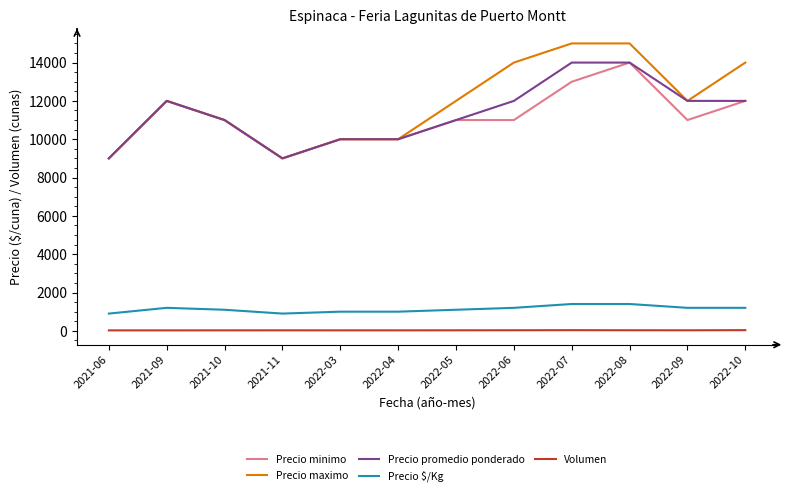

What is the difference between the maximum and minimum values in the Precio maximo series?

6000